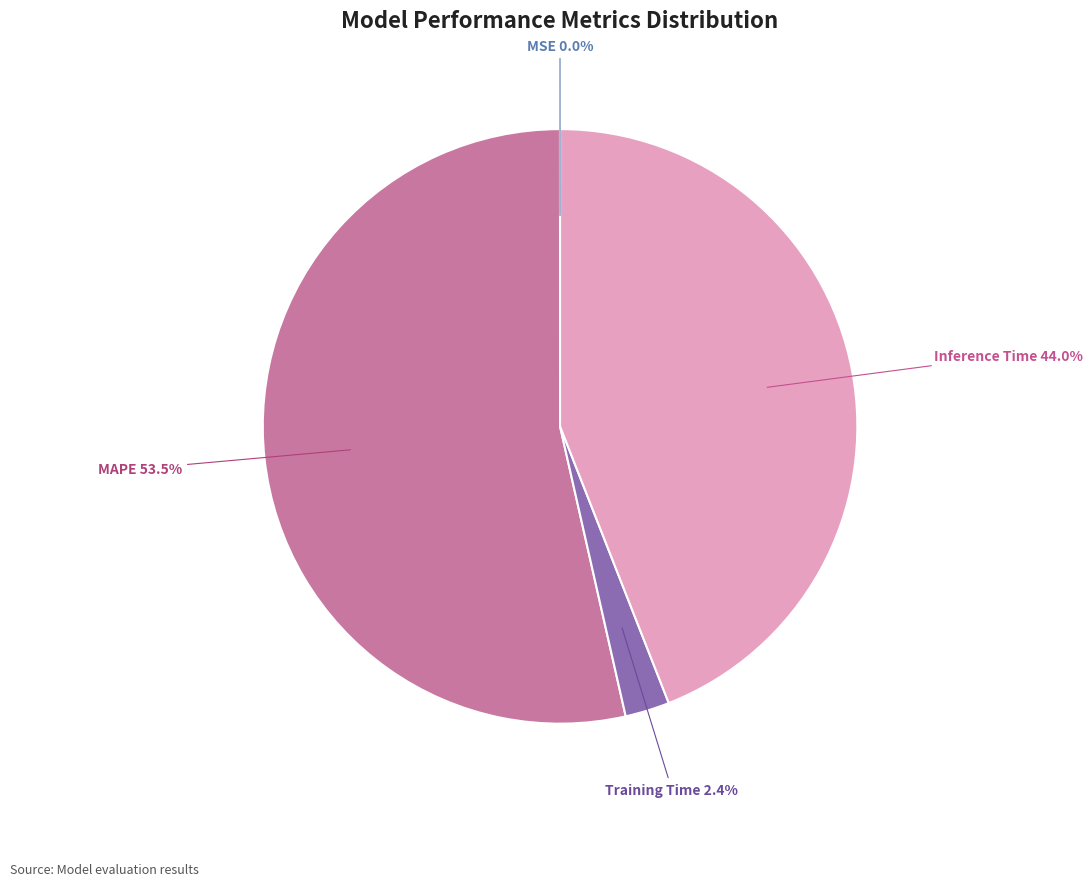

What portion of the pie excludes Inference Time?

56.0%